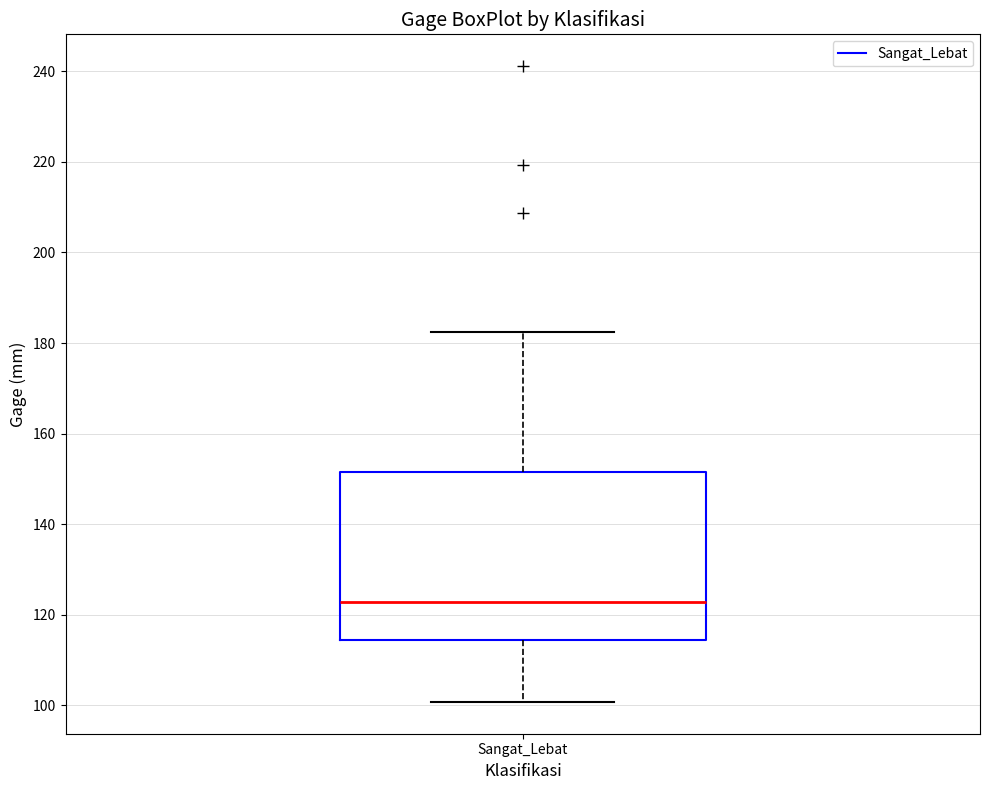

Where does the upper whisker of the box for Sangat_Lebat end on the y-axis? The values are not printed on the chart, so give them approximately, as read against the axis.

182